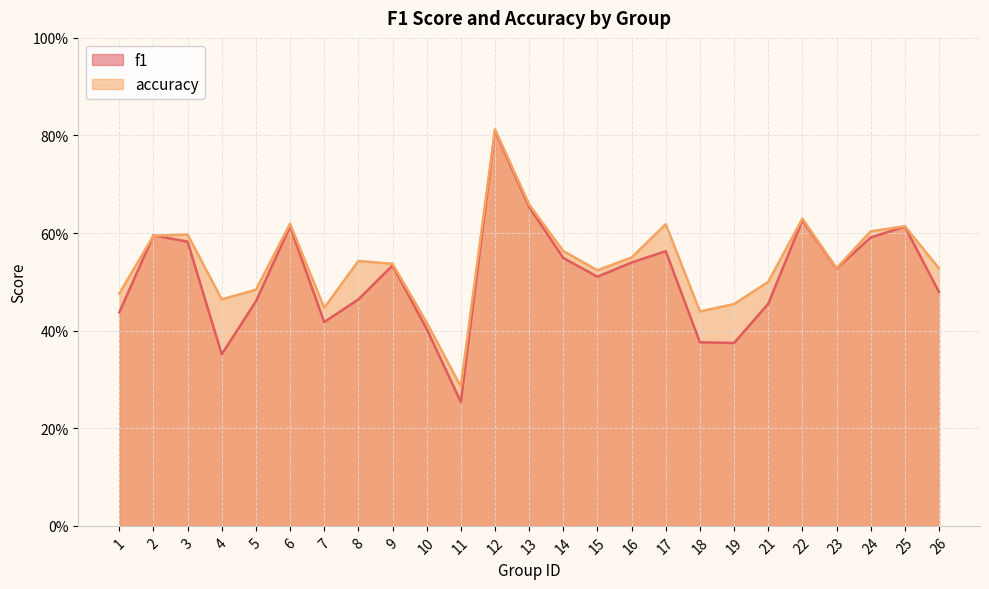

What is the highest value of the accuracy series?

0.8